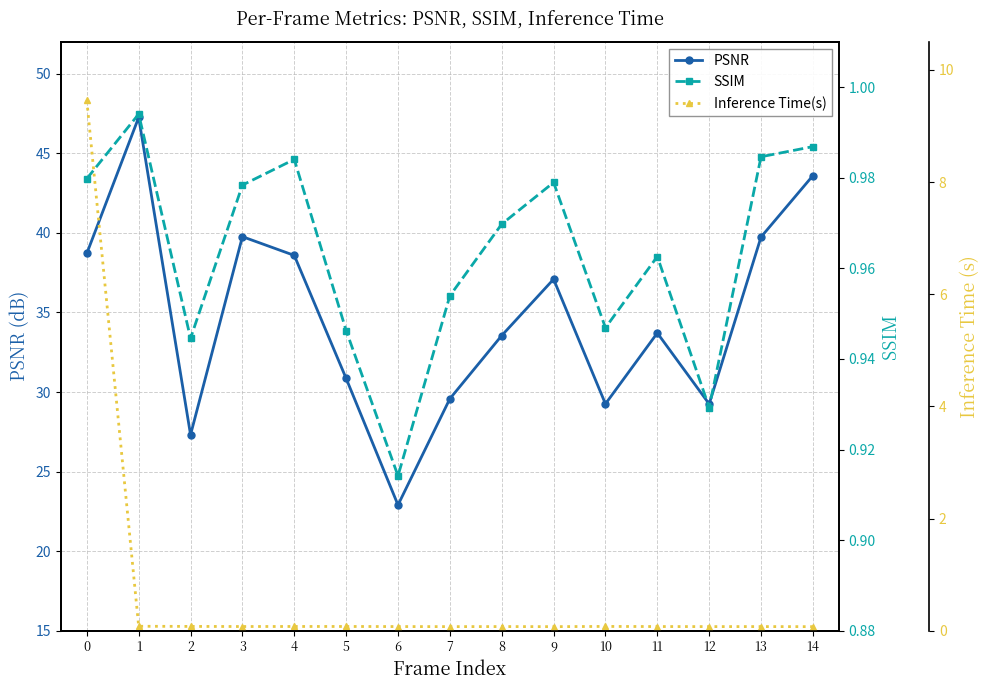

Which series has the largest total across all categories?

PSNR